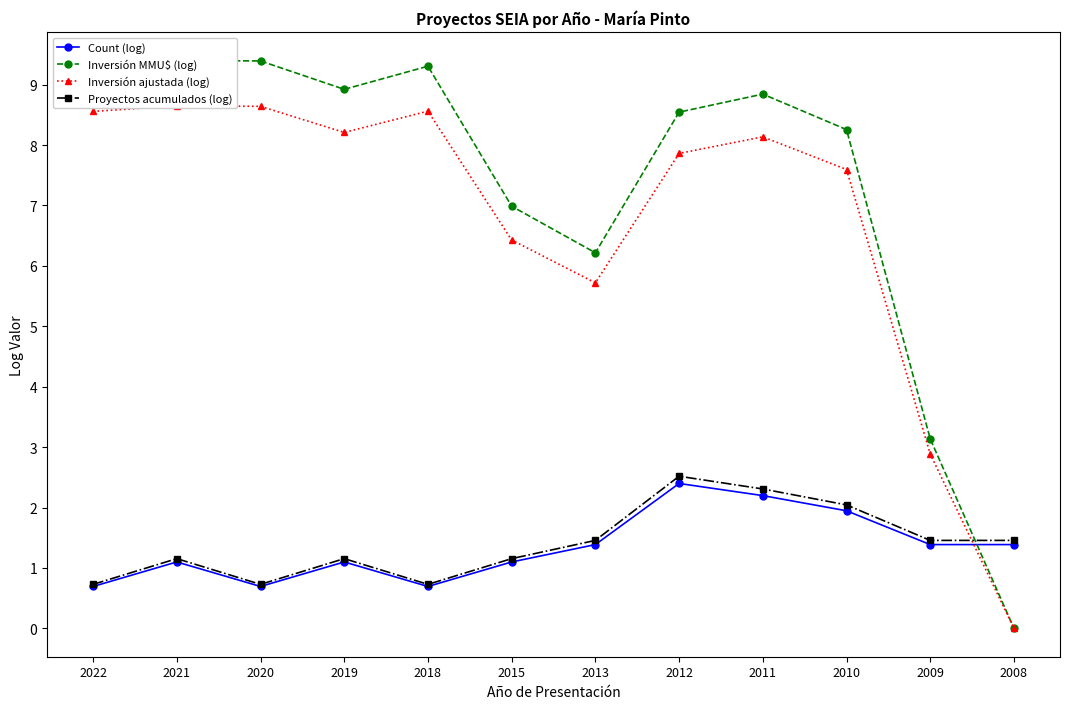

The value of Count (log) at 2010 is 3.2. True or false?

False